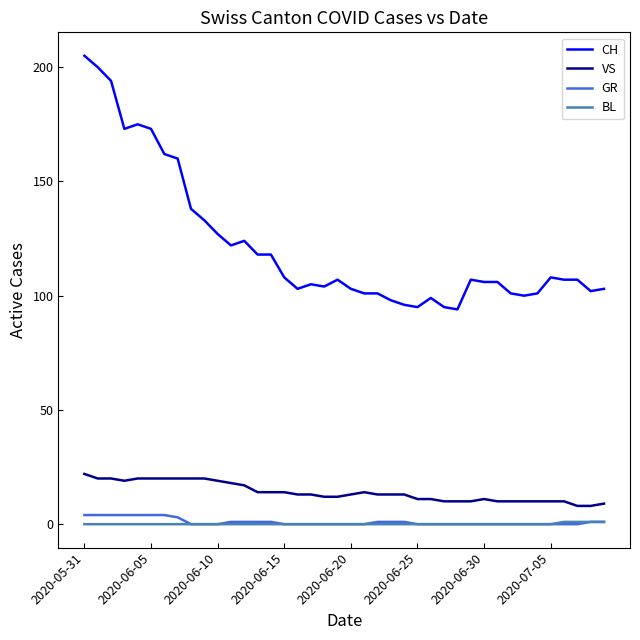

What are all the series names shown in the legend?

CH, VS, GR, BL